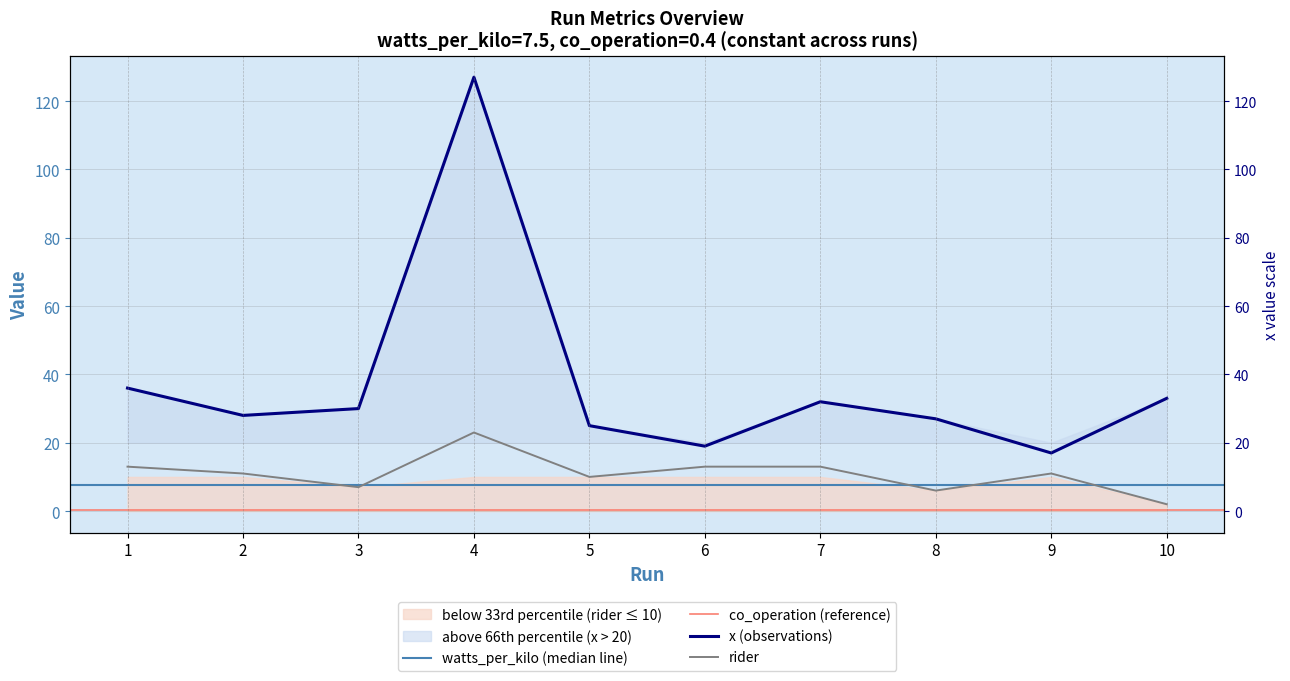

Is it true that rider equals 2 at 10?

True